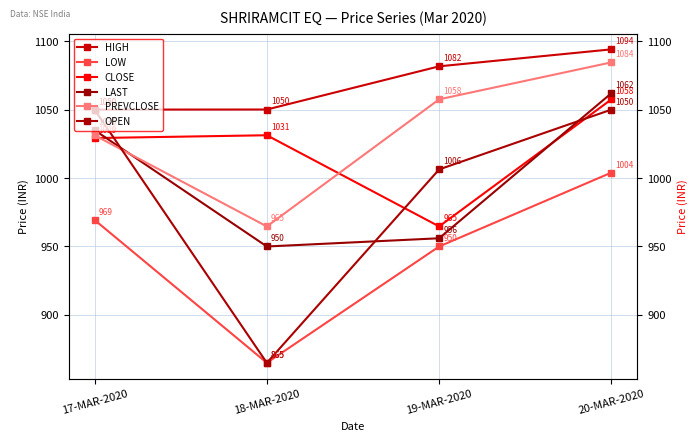

At which category is the sum across all series the highest?

20-MAR-2020